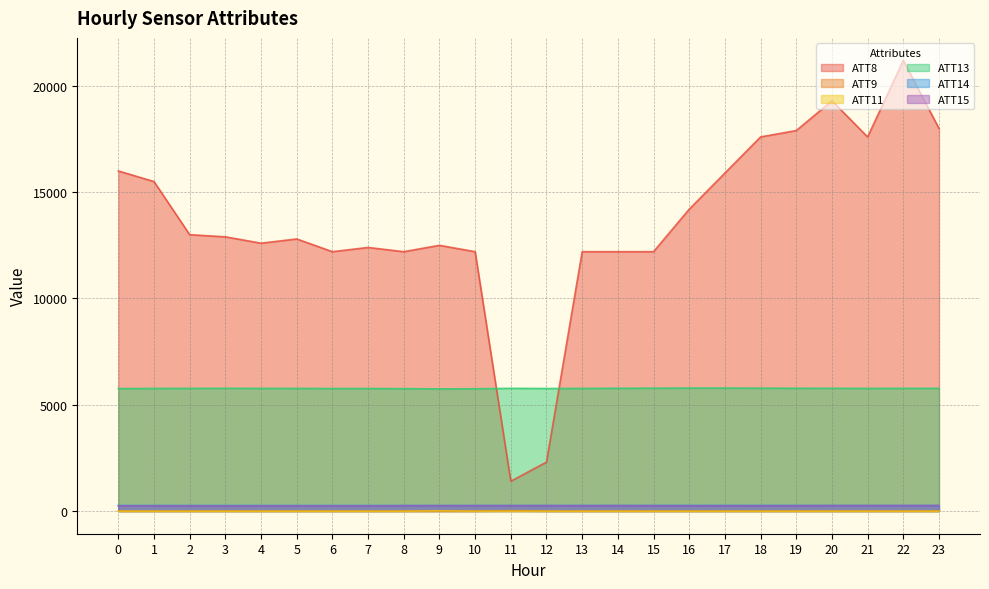

At how many categories does at least one series exceed 8936?

22